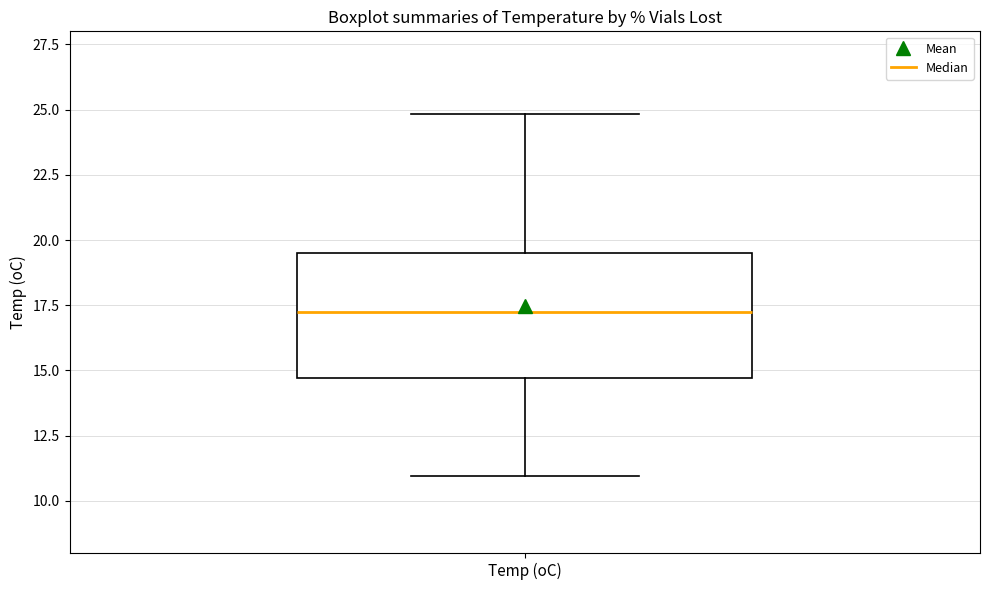

Transcribe this box plot: give where the median line is, the range the box spans, and where the two whiskers end, as read against the y-axis. The values are not printed on the chart, so give them approximately, as read against the axis.

median 17.0, box 14.5 to 19.5, whiskers 11.0 to 25.0